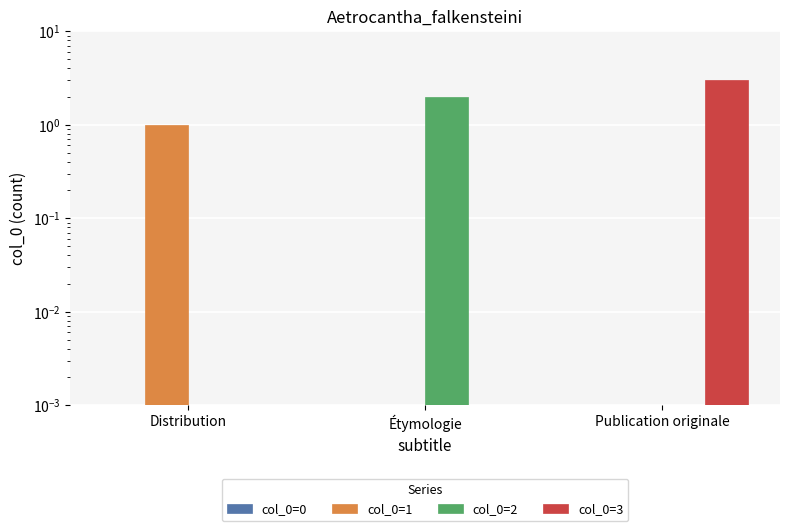

Count the number of categories in the chart.

3